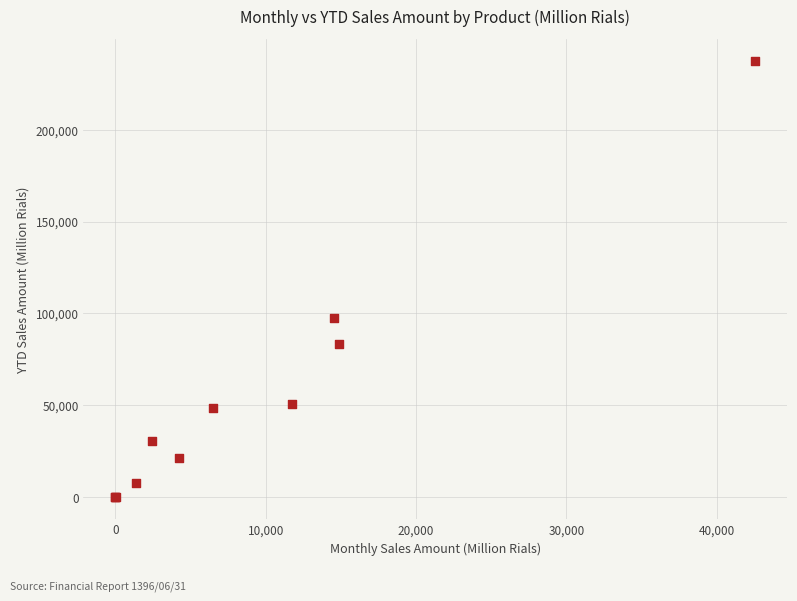

What Y value in the scatter plot is closest to 118690?

97367